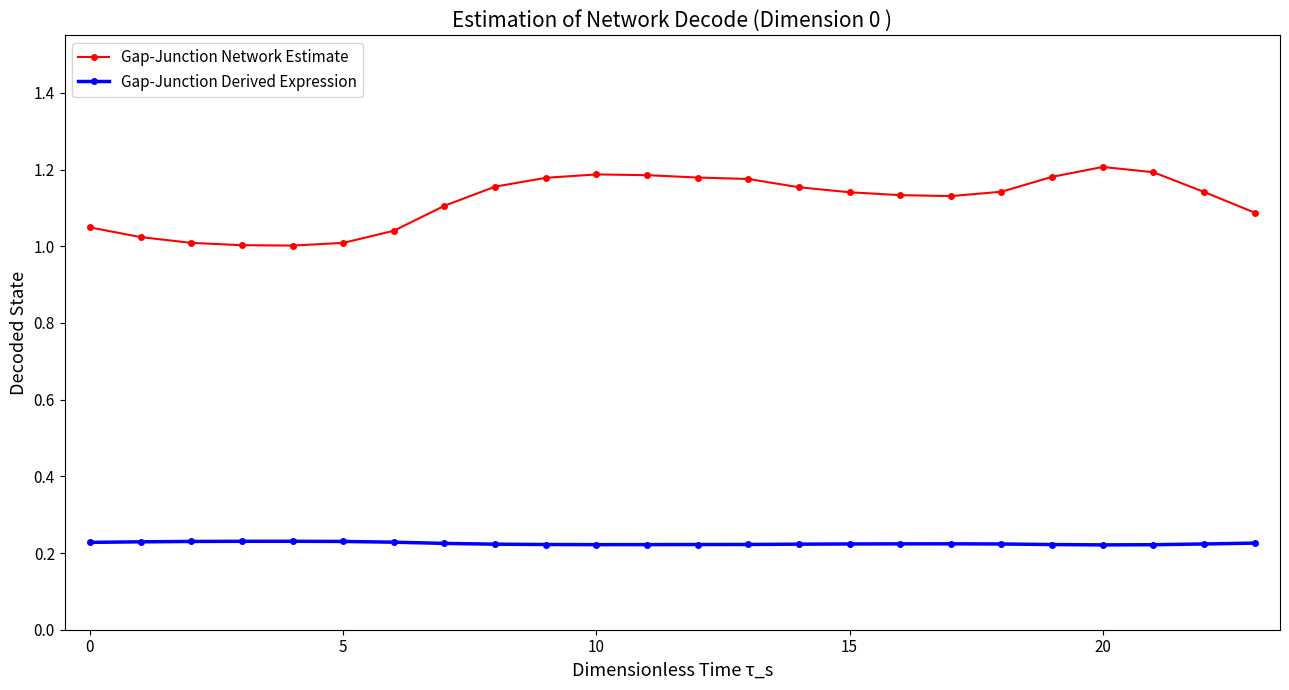

True or false: Gap-Junction Network Estimate and Gap-Junction Derived Expression cross at least once.

False